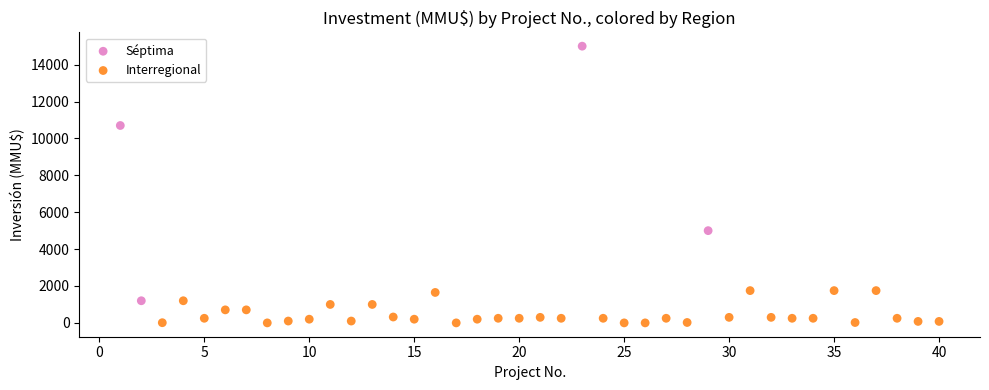

Which series contains the lowest Y value?

Interregional